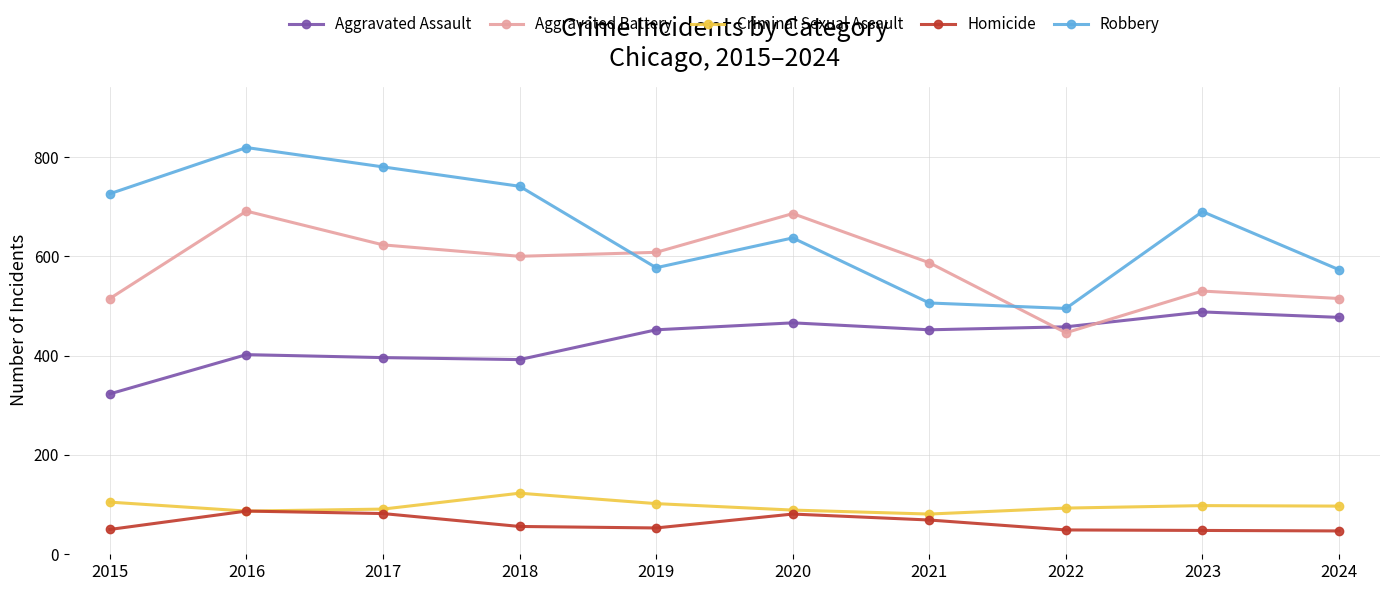

What is the difference between the second highest and second lowest values in the Robbery series?

274